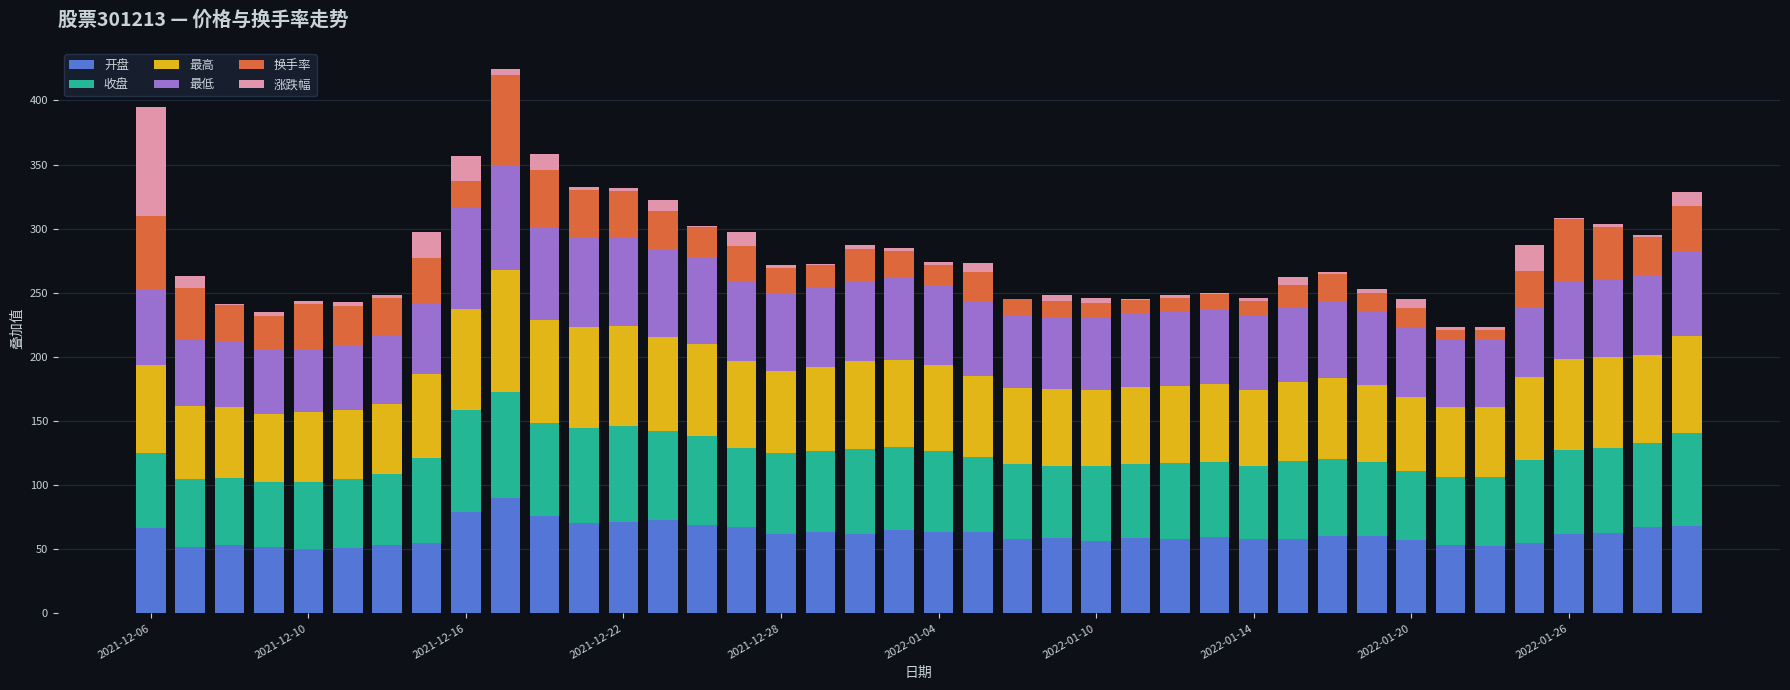

How many distinct data groups are displayed?

6